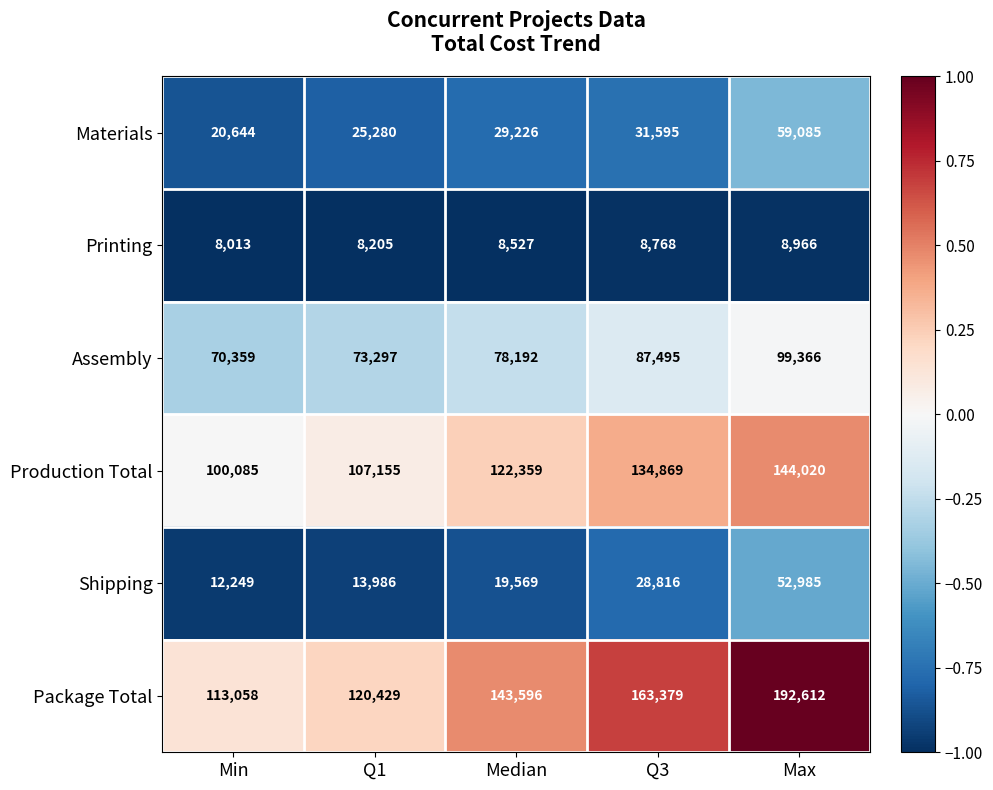

What is the greatest value displayed?

192612